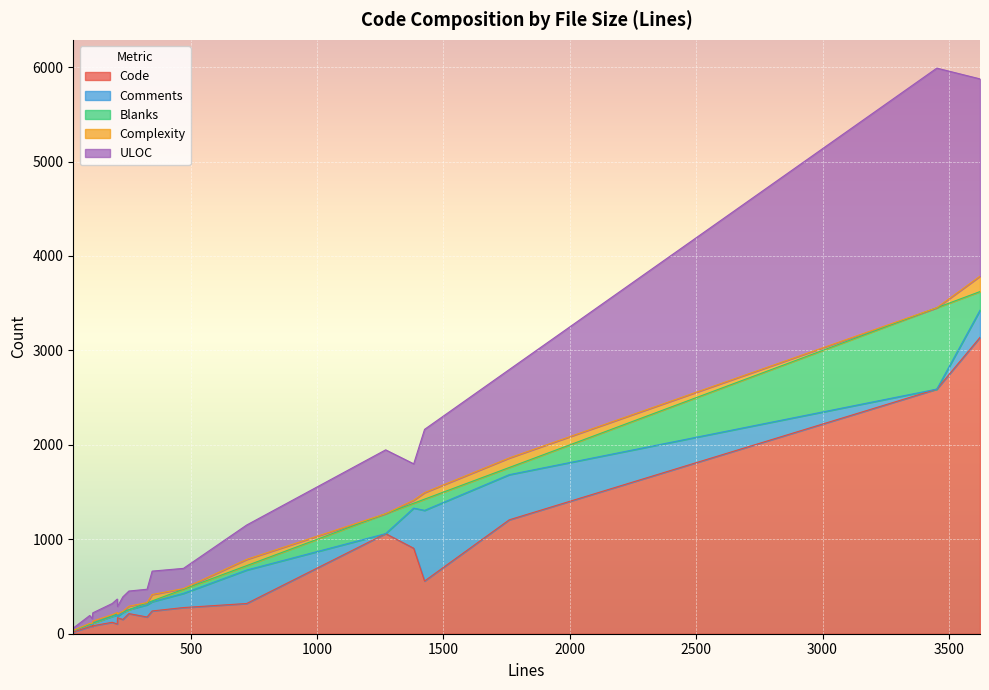

At how many categories does at least one series exceed 1357?

2